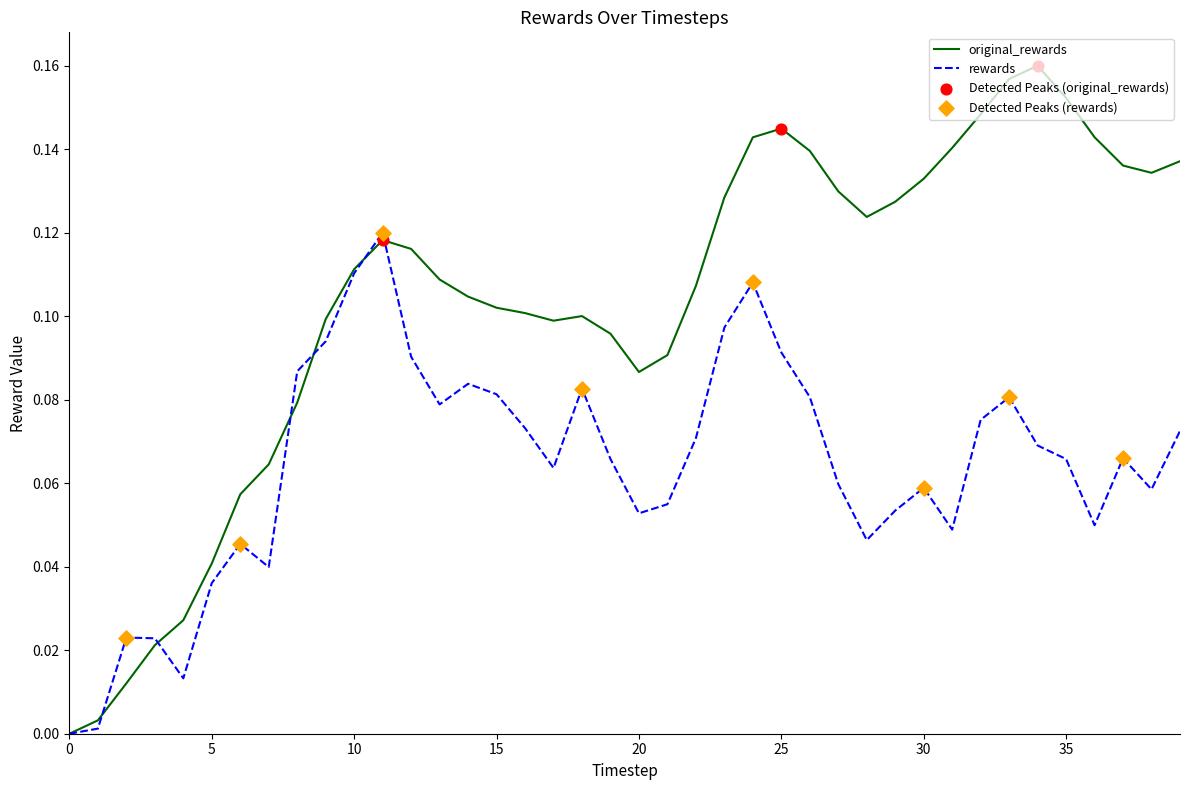

Which series has the largest total across all categories?

original_rewards